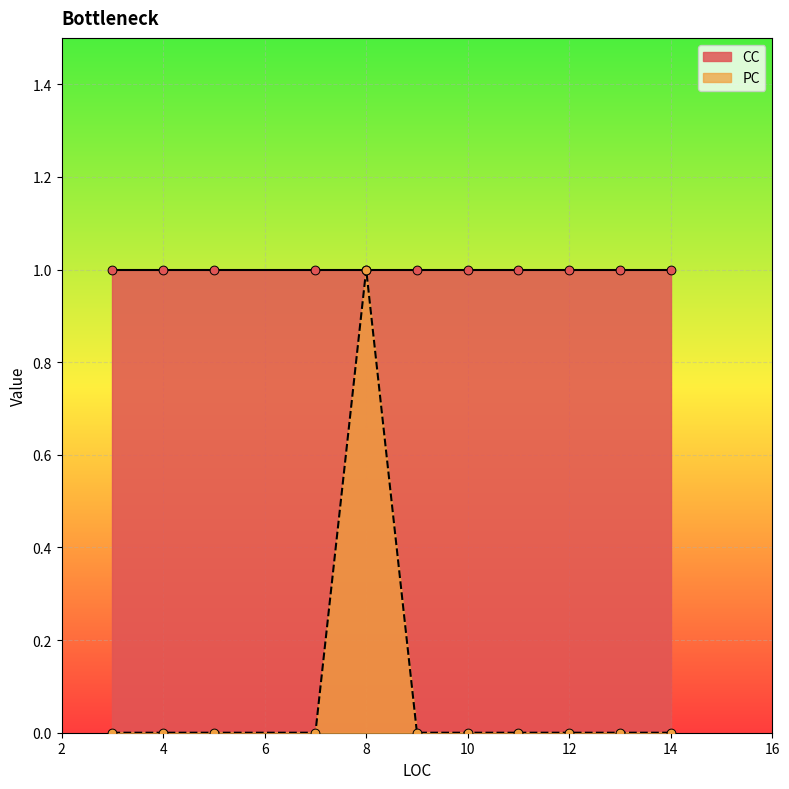

What is the total value across all series at 4?

1